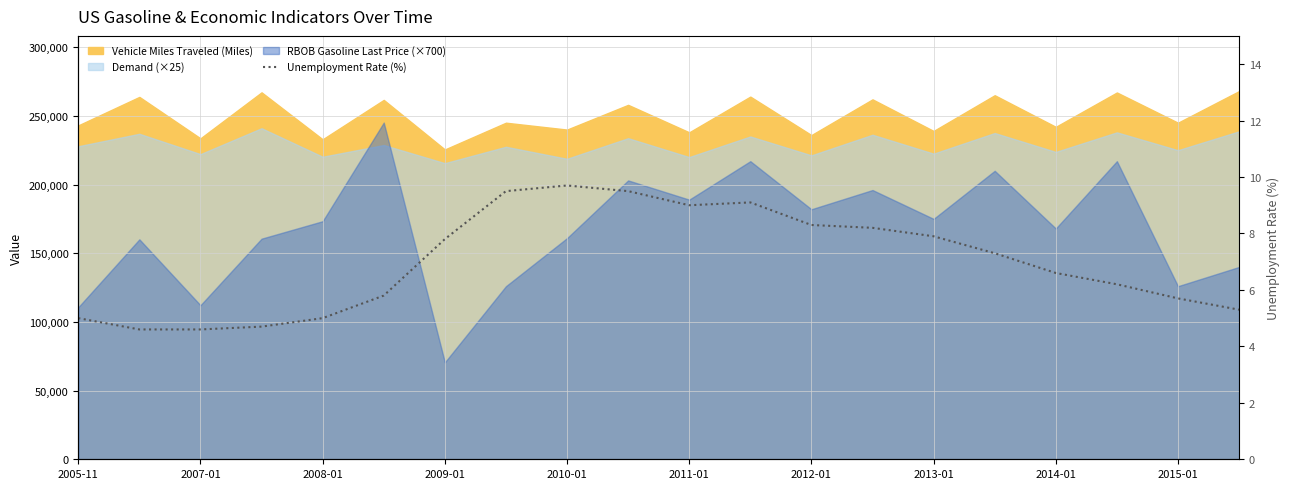

What is the value of the 3rd point from the left?

4.6